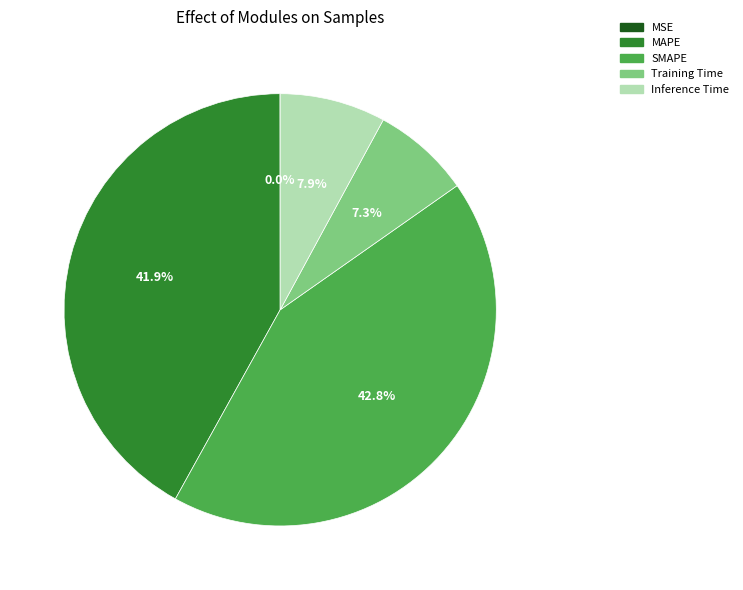

Is there a majority slice in this chart?

No